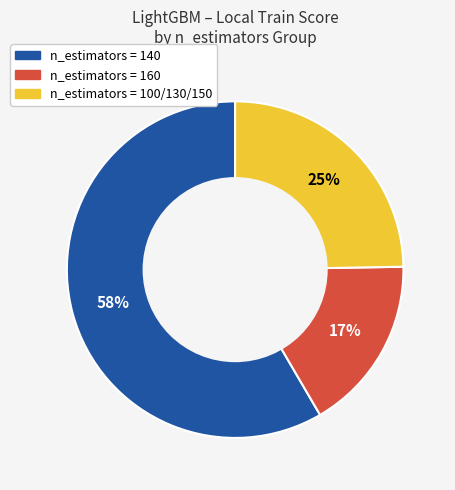

How many segments does this pie chart have?

3